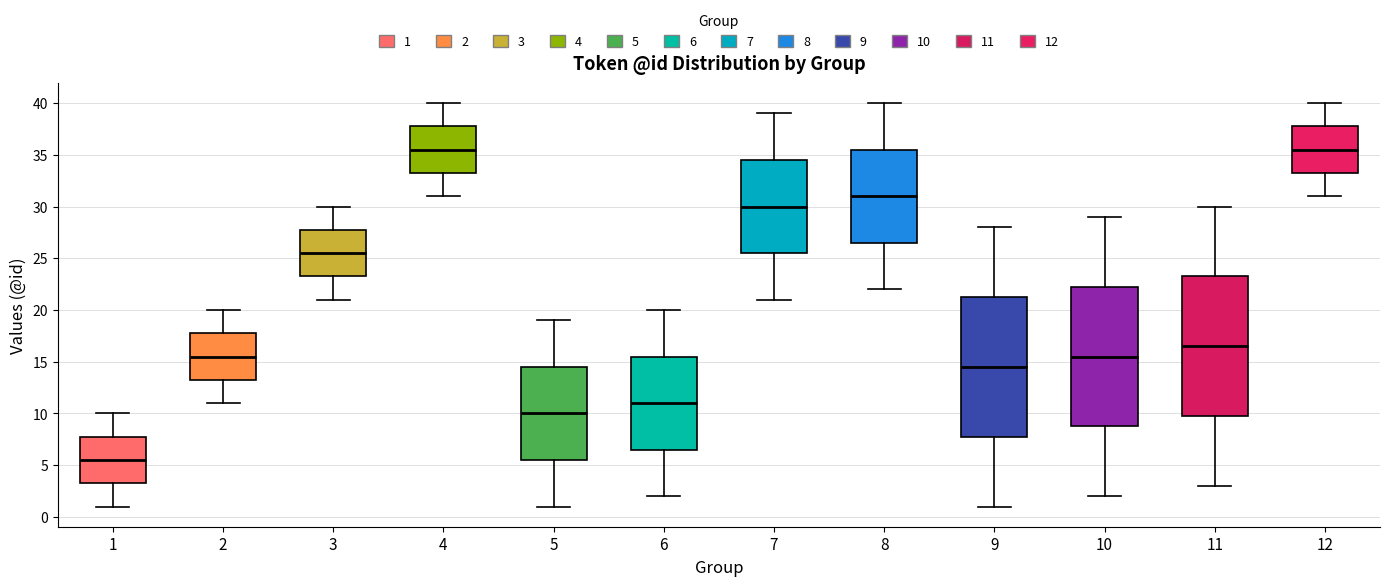

Reading left to right, read every box against the y-axis: the position of its median line, the range the box covers, and the ends of its whiskers. The values are not printed on the chart, so give them approximately, as read against the axis.

1: median 5.5, box 3.5 to 8.0, whiskers 1.0 to 10.0
2: median 15.5, box 13.5 to 18.0, whiskers 11.0 to 20.0
3: median 25.5, box 23.5 to 28.0, whiskers 21.0 to 30.0
4: median 35.5, box 33.5 to 38.0, whiskers 31.0 to 40.0
5: median 10.0, box 5.5 to 14.5, whiskers 1.0 to 19.0
6: median 11.0, box 6.5 to 15.5, whiskers 2.0 to 20.0
7: median 30.0, box 25.5 to 34.5, whiskers 21.0 to 39.0
8: median 31.0, box 26.5 to 35.5, whiskers 22.0 to 40.0
9: median 14.5, box 8.0 to 21.5, whiskers 1.0 to 28.0
10: median 15.5, box 9.0 to 22.5, whiskers 2.0 to 29.0
11: median 16.5, box 10.0 to 23.5, whiskers 3.0 to 30.0
12: median 35.5, box 33.5 to 38.0, whiskers 31.0 to 40.0